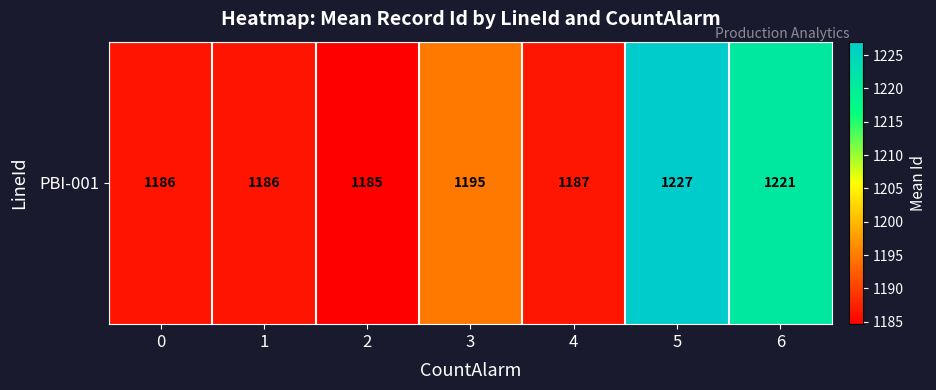

Is it true that the value at 6 is 1221.0?

True